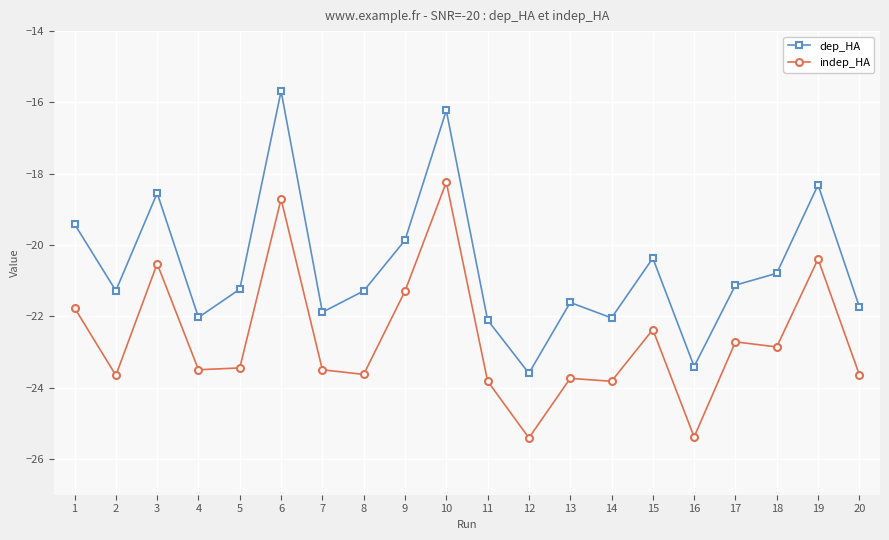

How many lines are shown in the chart?

2